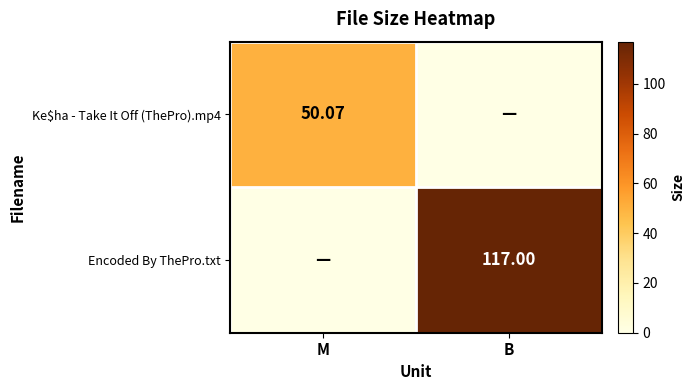

What is the spread (max minus min) of values at B?

117.0